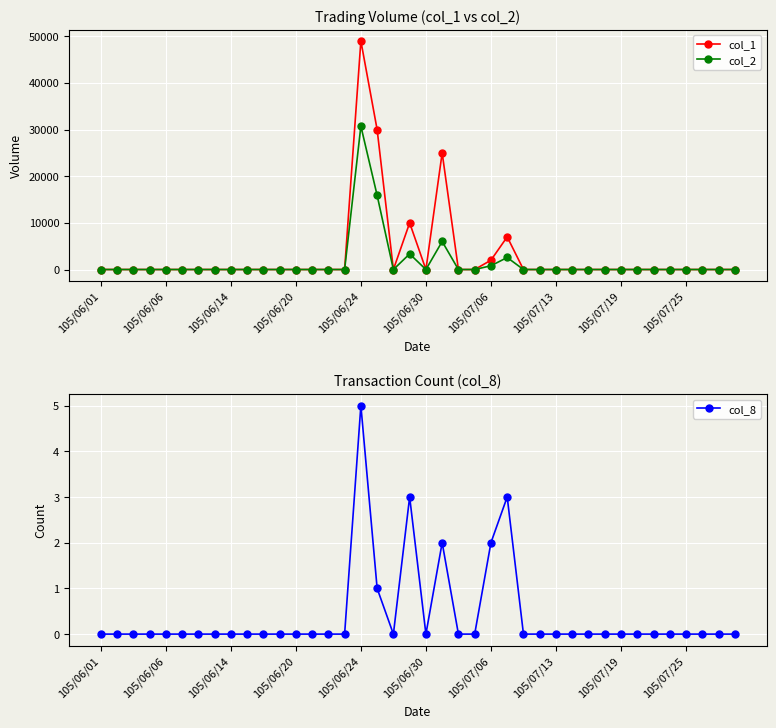

What are all the series names shown in the legend?

col_1, col_2, col_8